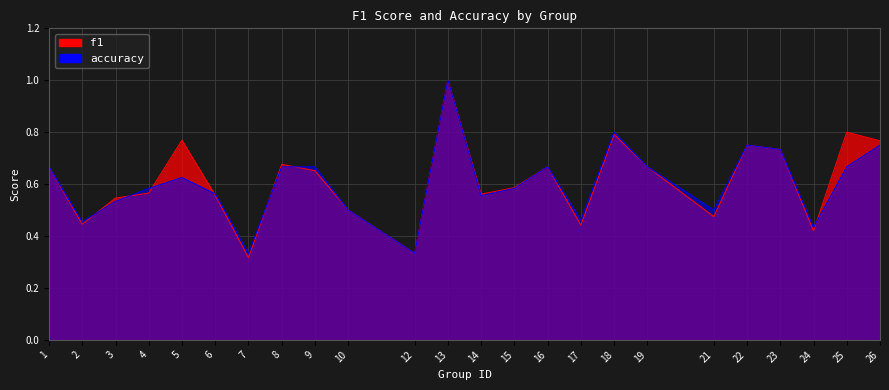

What is the difference between the maximum and second lowest values in the f1 series?

0.7